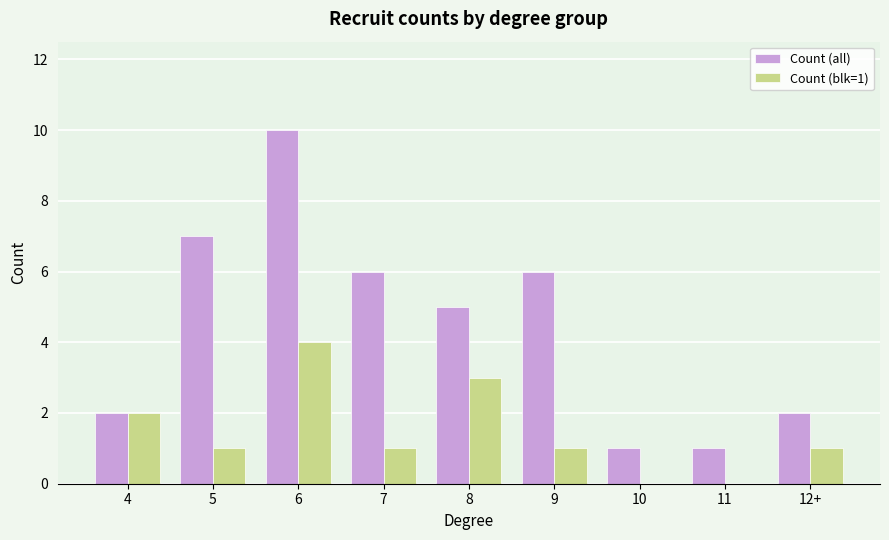

Which category has the highest value in the Count (all) series?

6